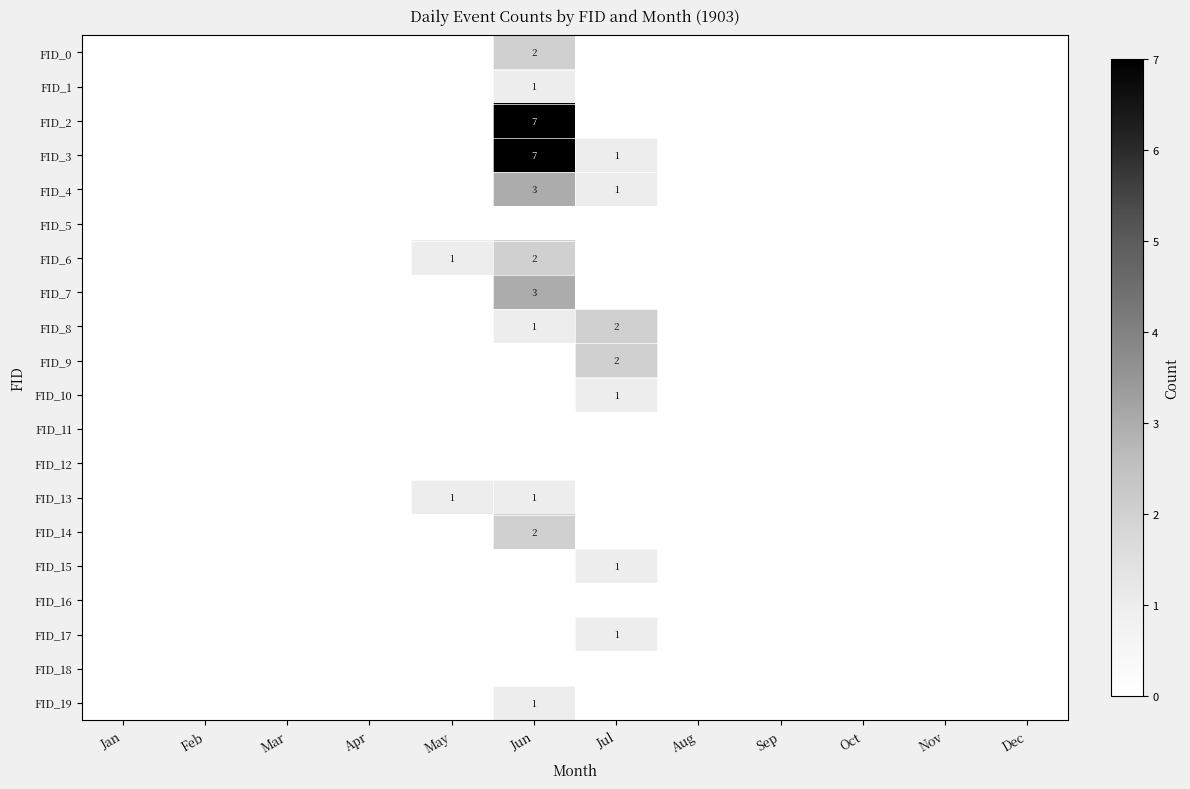

The FID_3 series shows 7 at Jun. True or false?

True